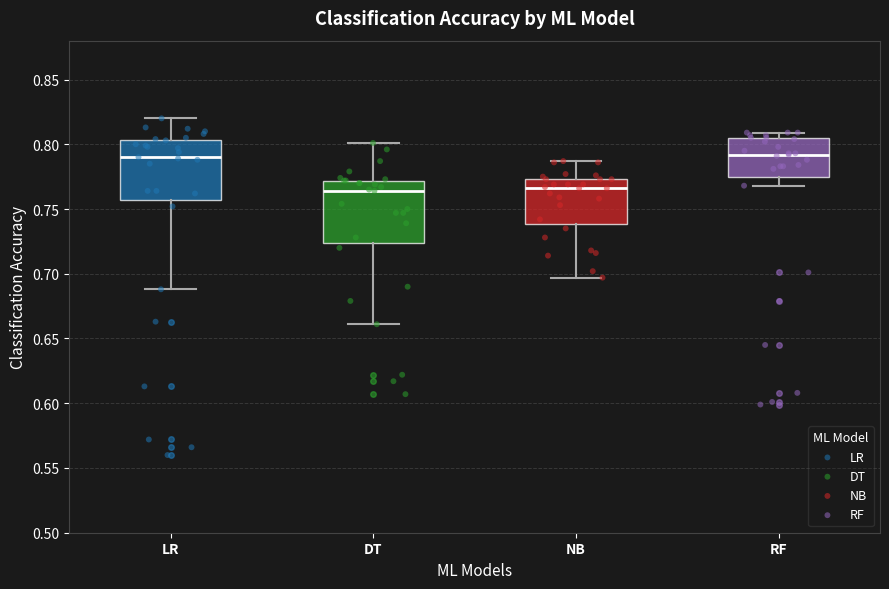

Where does the median line of the box for NB sit on the y-axis? The values are not printed on the chart, so give them approximately, as read against the axis.

0.765